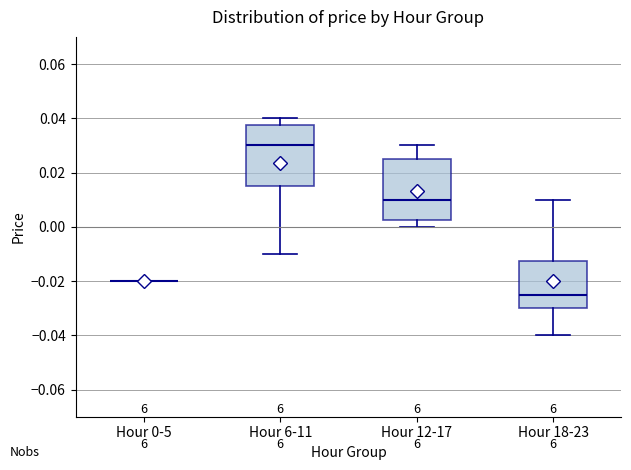

Reading left to right, transcribe this box plot: for each box, give where its median line is, the range the box spans, and where its two whiskers end, as read against the y-axis. The values are not printed on the chart, so give them approximately, as read against the axis.

Hour 0-5: box collapsed to a line at -0.020, whiskers -0.020 to -0.020
Hour 6-11: median 0.030, box 0.016 to 0.038, whiskers -0.010 to 0.040
Hour 12-17: median 0.010, box 0.002 to 0.026, whiskers 0.000 to 0.030
Hour 18-23: median -0.024, box -0.030 to -0.012, whiskers -0.040 to 0.010